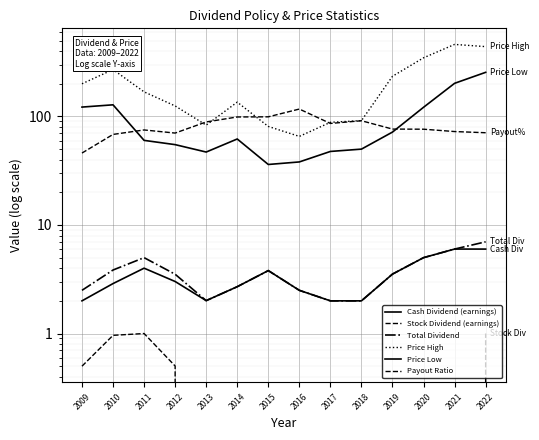

The Total Dividend series shows 3.9 at 2009. True or false?

False